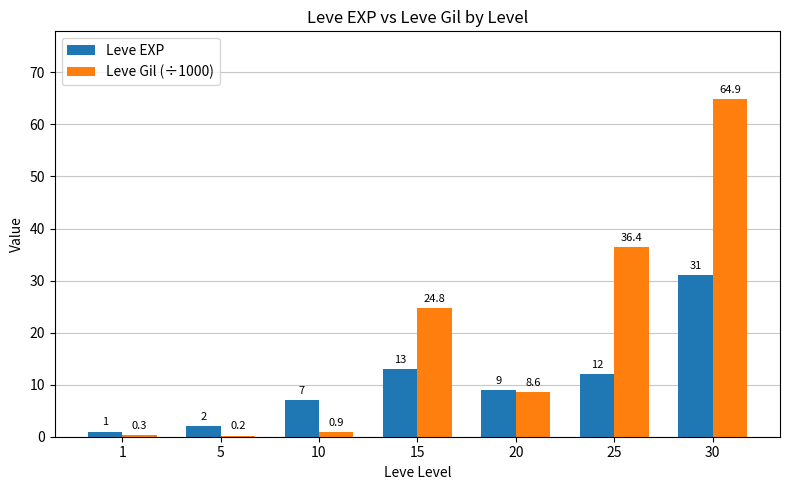

Between 1 and 25, which series saw the biggest shift?

Leve Gil (÷1000)